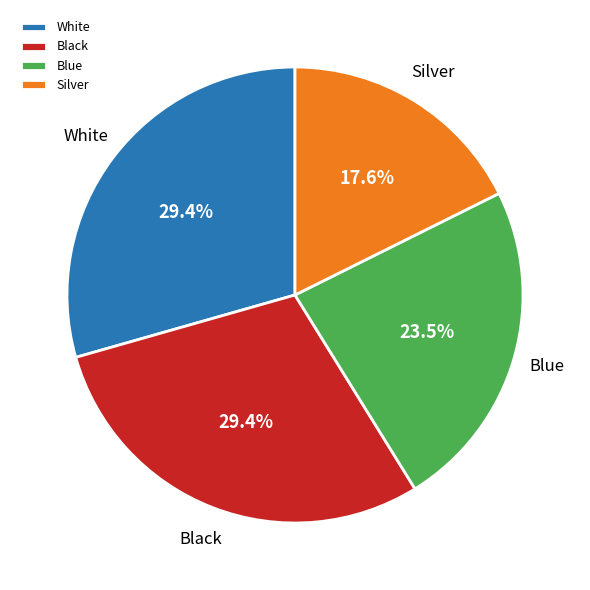

Is Black the majority of the pie?

No